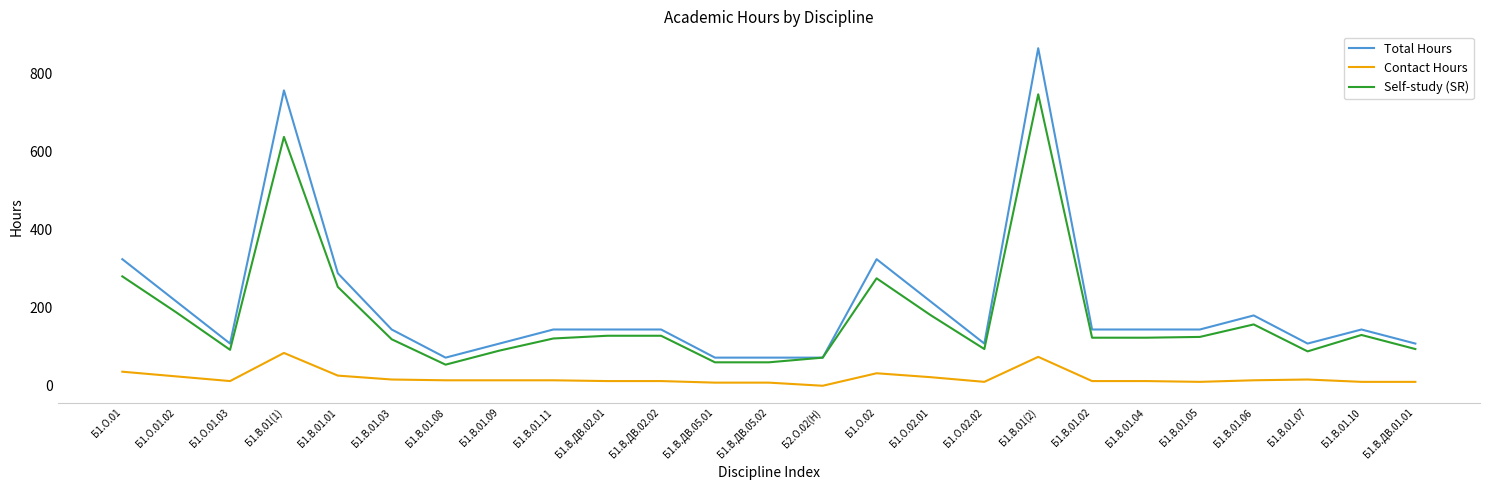

Which series has the largest range (max minus min)?

Total Hours